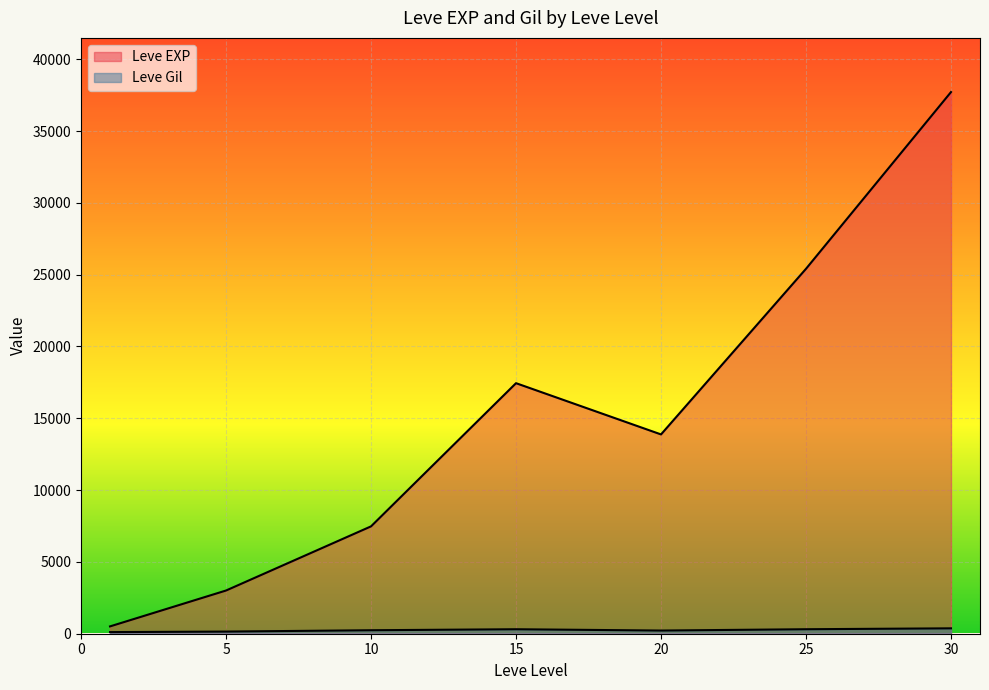

Count the number of data series in this chart.

2